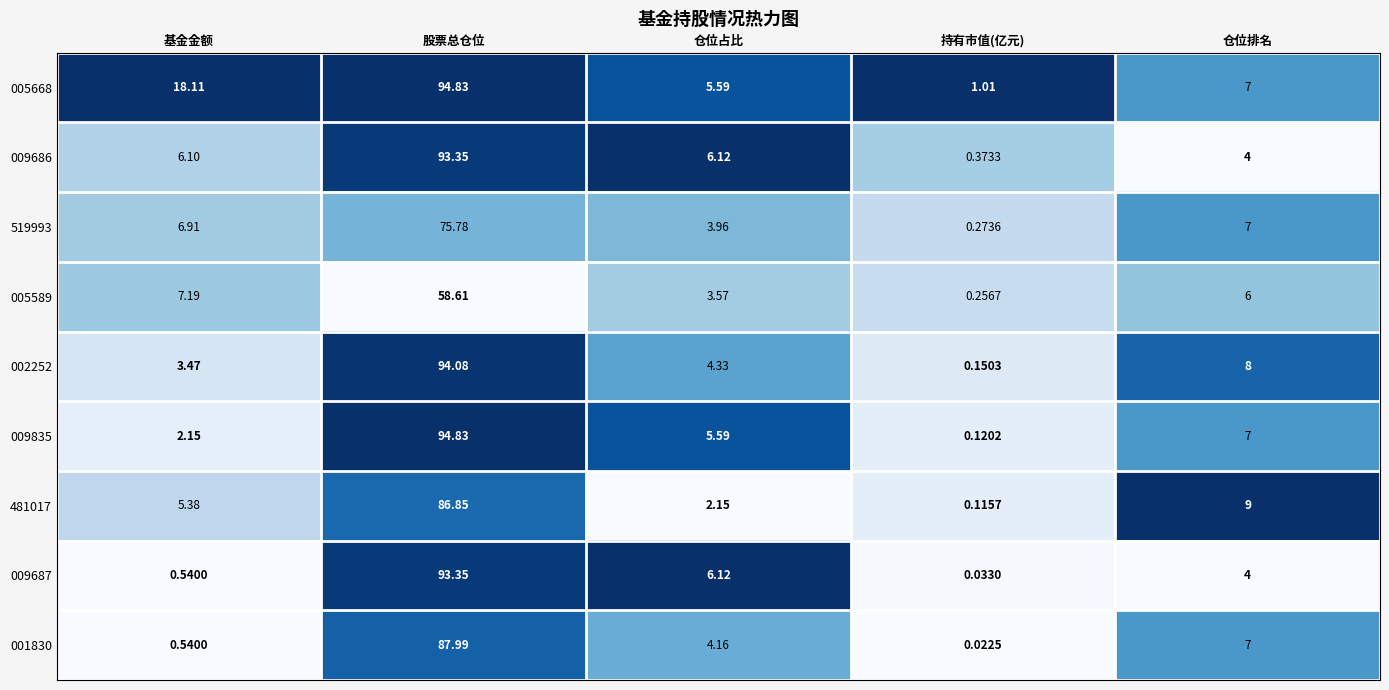

List the labels in order of 005589 value, largest first.

股票总仓位, 基金金额, 仓位排名, 仓位占比, 持有市值(亿元)